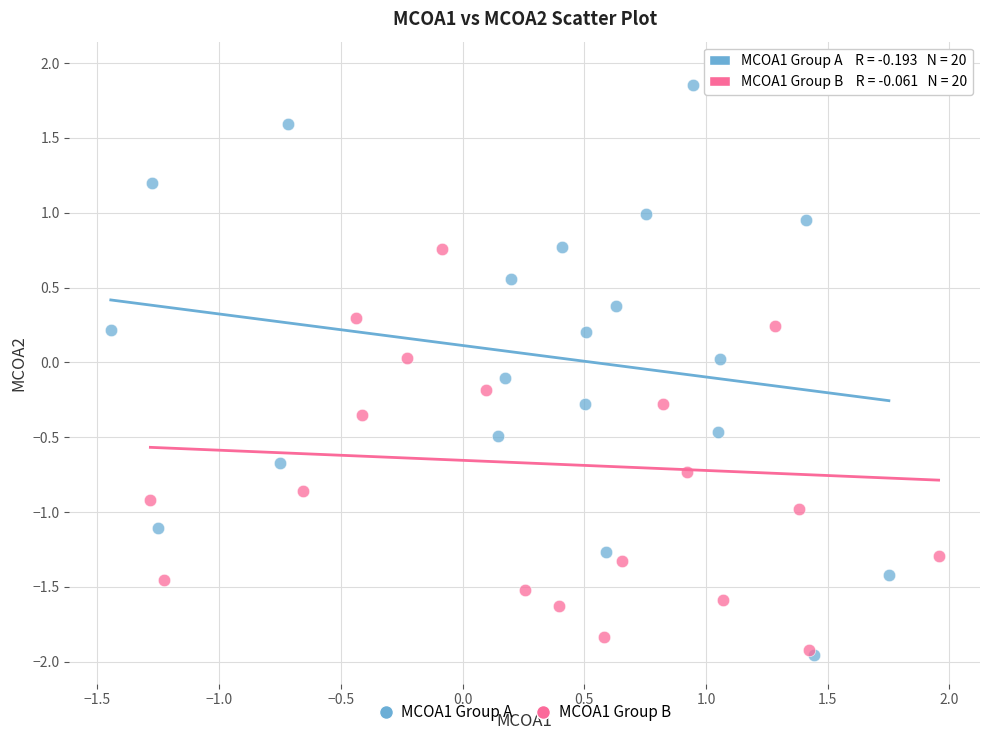

Which series reaches the maximum Y coordinate?

MCOA1 Group B